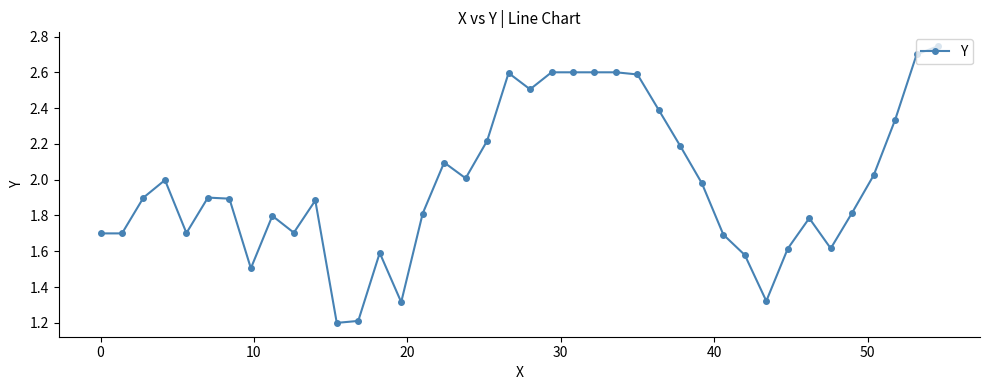

What is the value of the 34th point from the left?

1.8